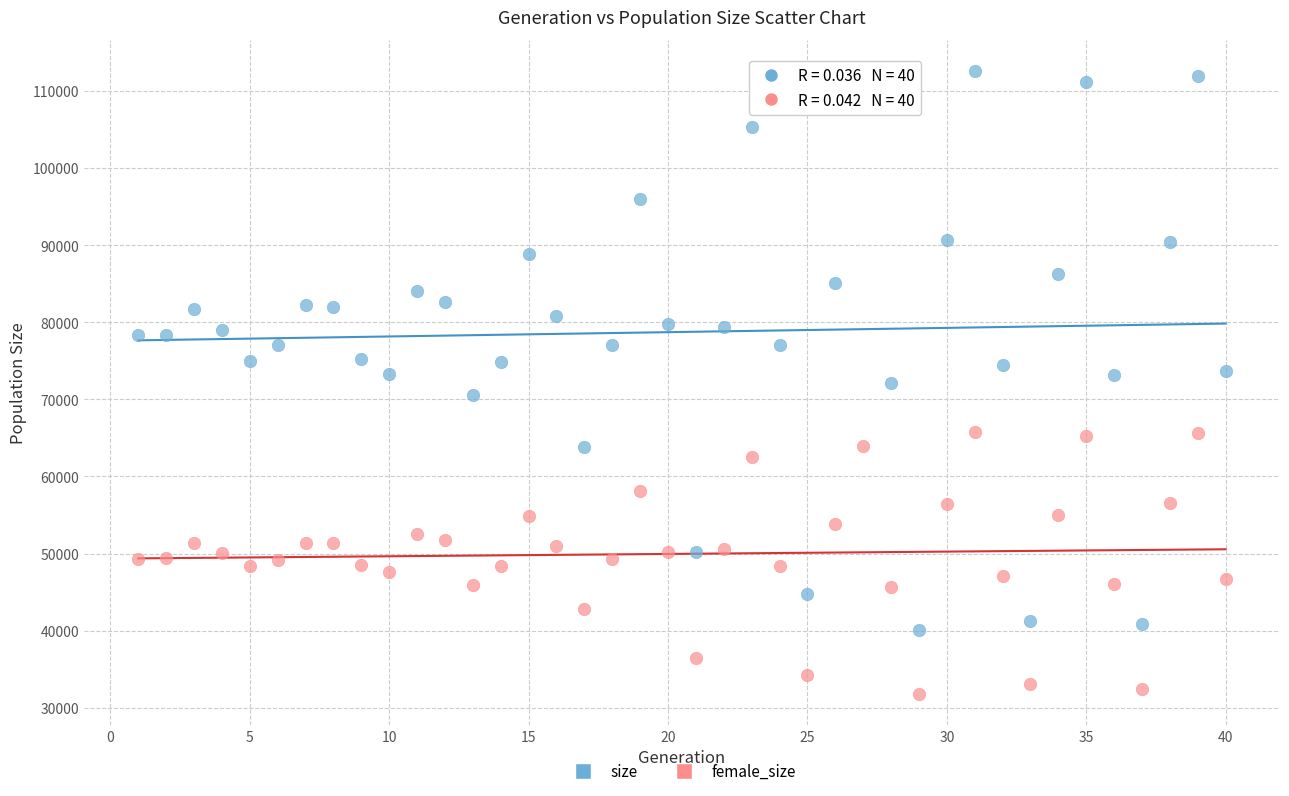

Which series has the largest Y range (max minus min)?

size